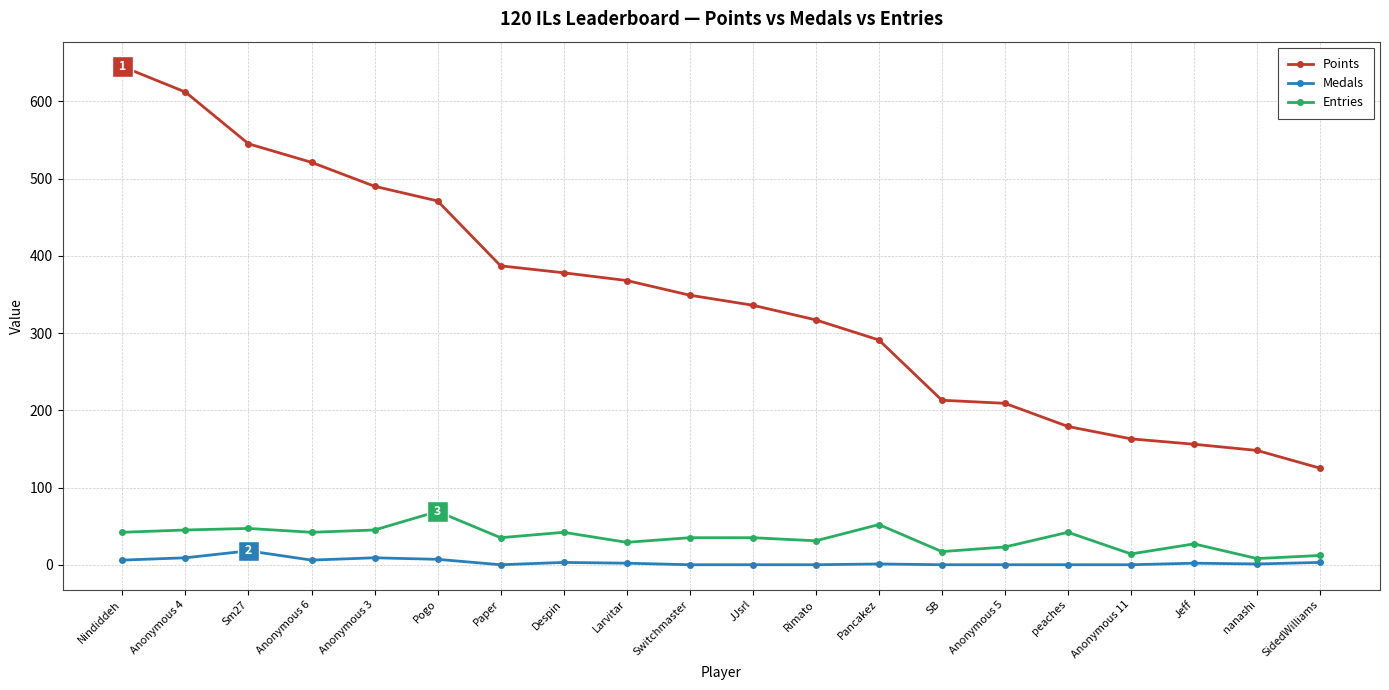

In Entries, how many points are lower than both neighbors (excluding endpoints)?

7